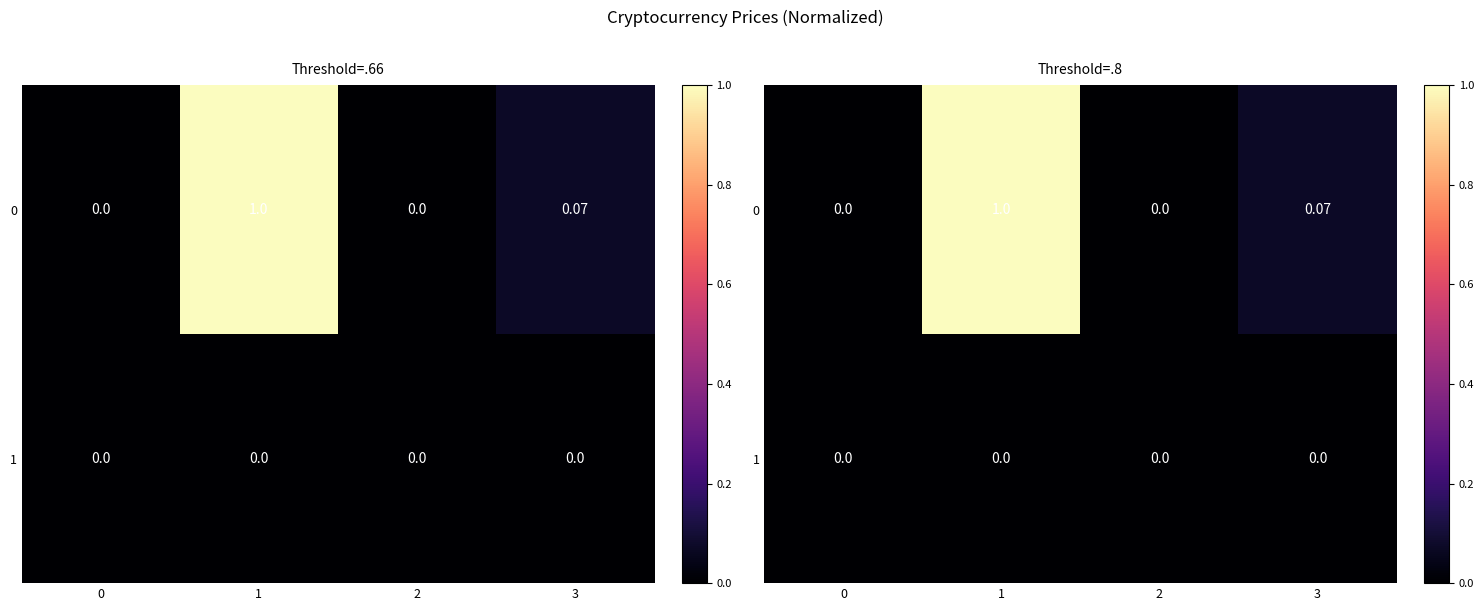

List the labels in order of 1 value, smallest first.

3, 0, 2, 1